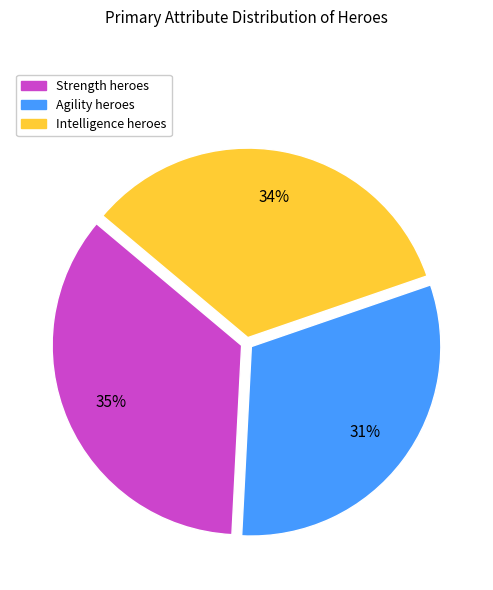

True or false: Agility heroes accounts for 19% of the total.

False